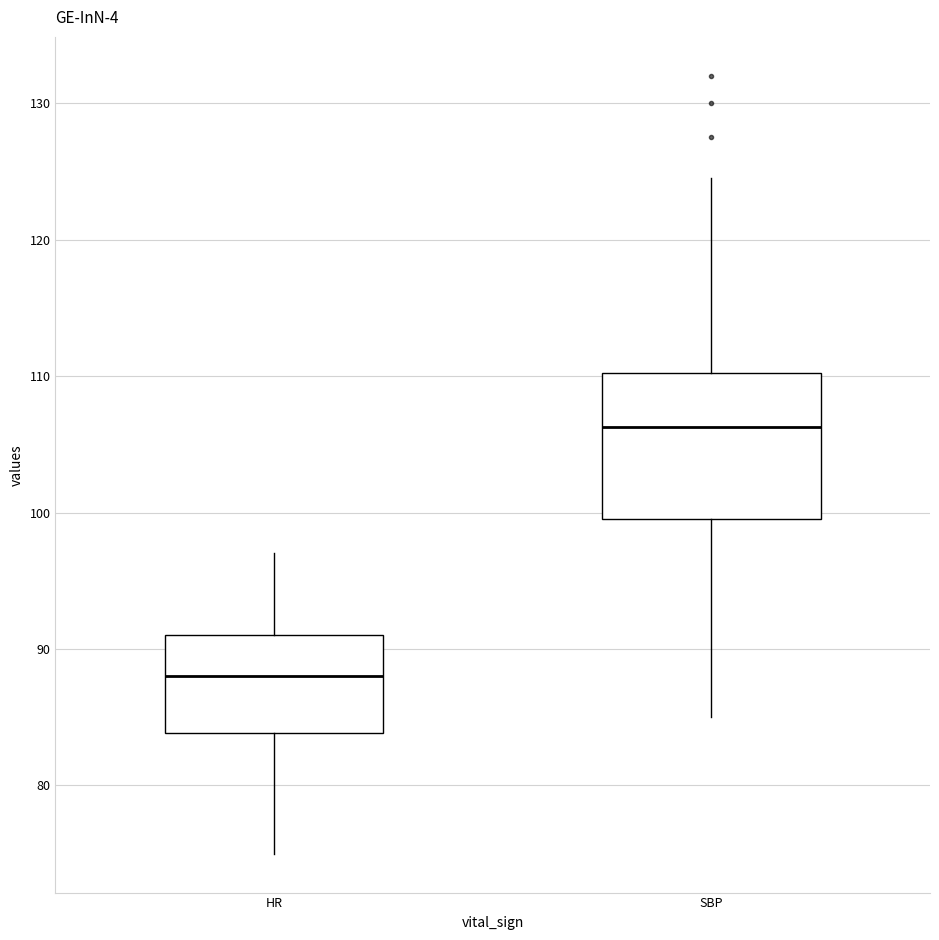

Reading left to right, read every box against the y-axis: the position of its median line, the range the box covers, and the ends of its whiskers. The values are not printed on the chart, so give them approximately, as read against the axis.

HR: median 88, box 84 to 91, whiskers 75 to 97
SBP: median 106, box 100 to 110, whiskers 85 to 125